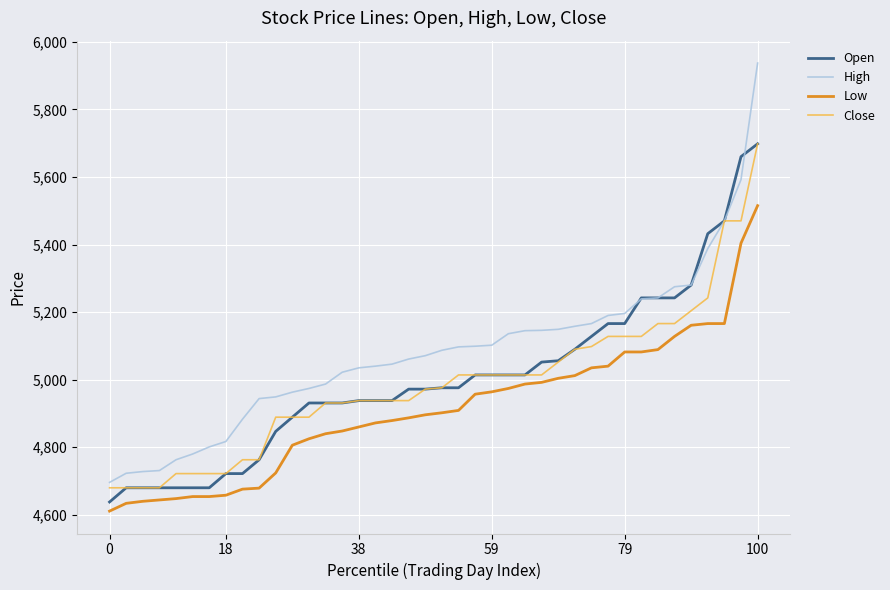

Which series has the largest range (max minus min)?

High